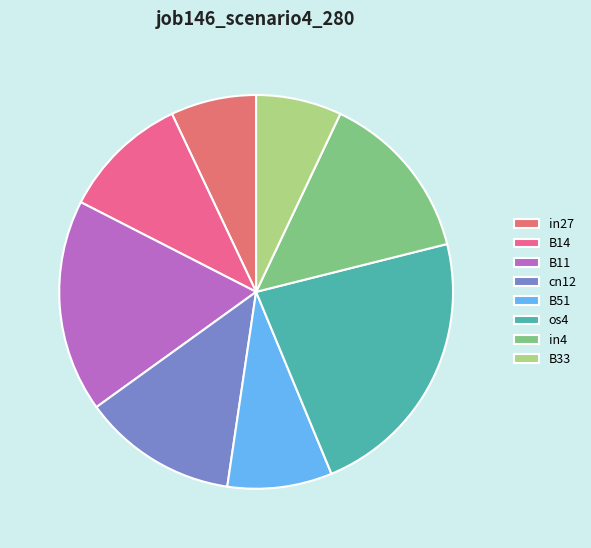

Is it true that B51 is 1% of the pie?

False